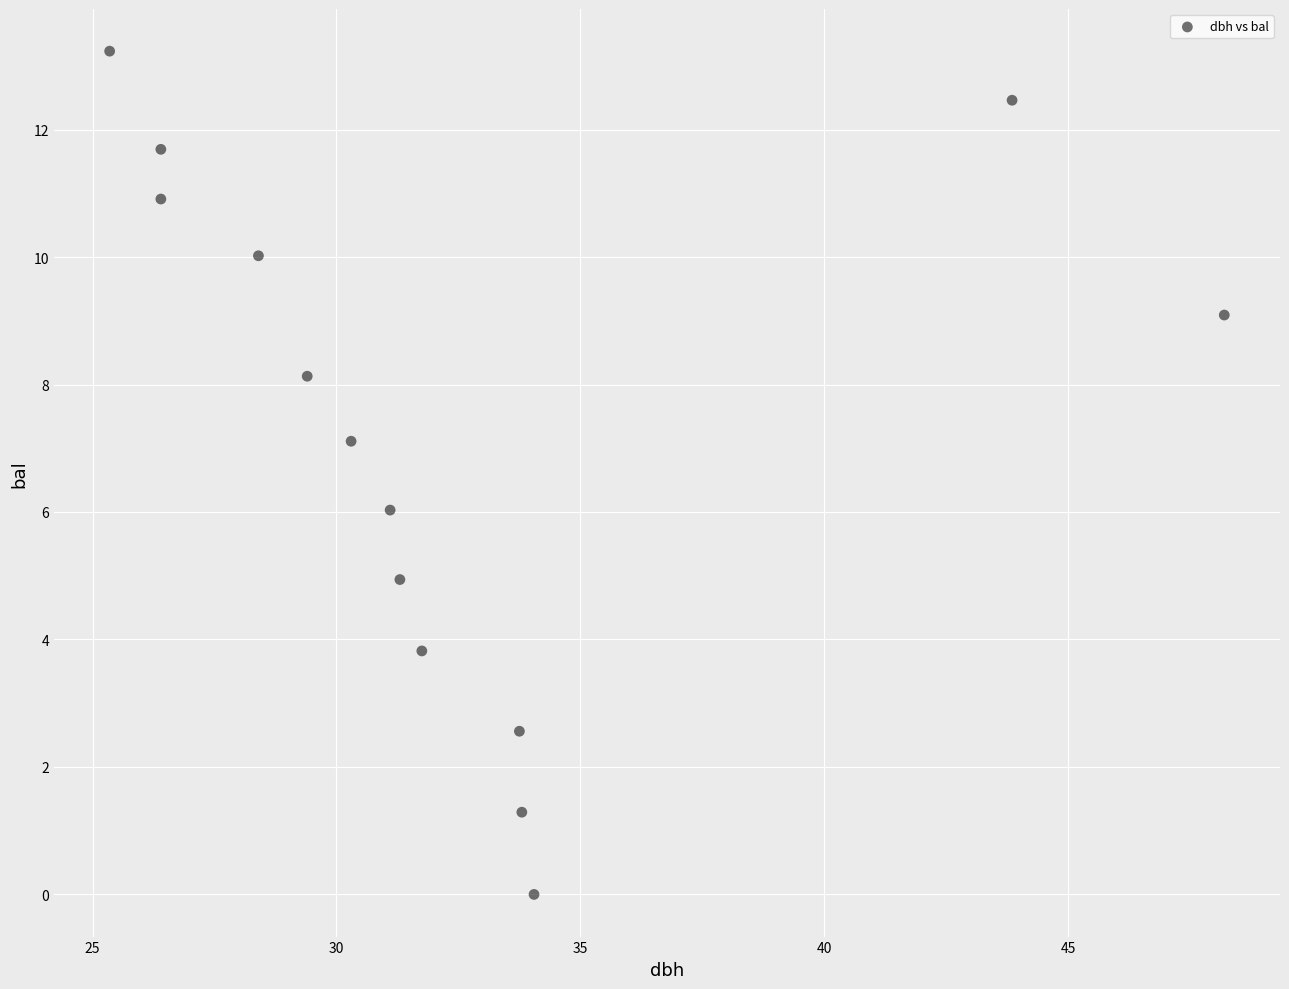

What is the range of X values (max minus min)?

22.9